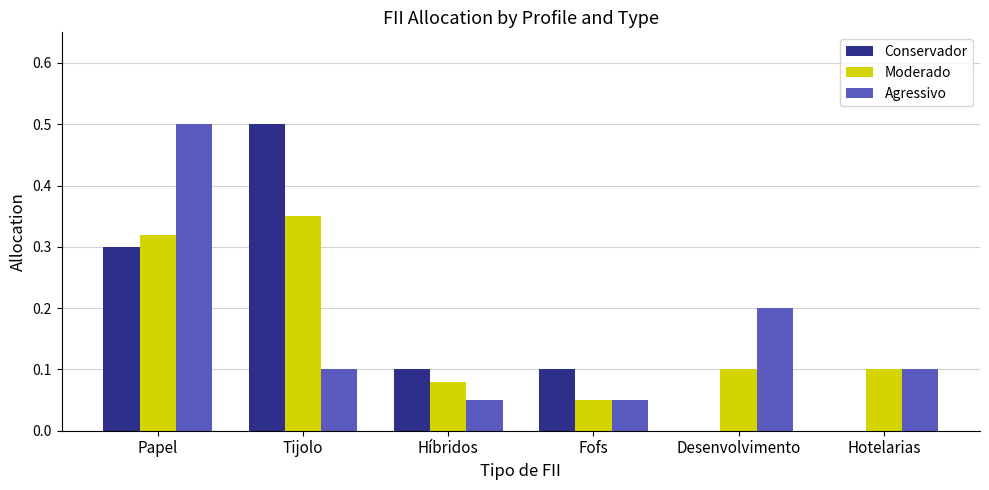

Between Papel and Fofs, which series saw the biggest shift?

Agressivo